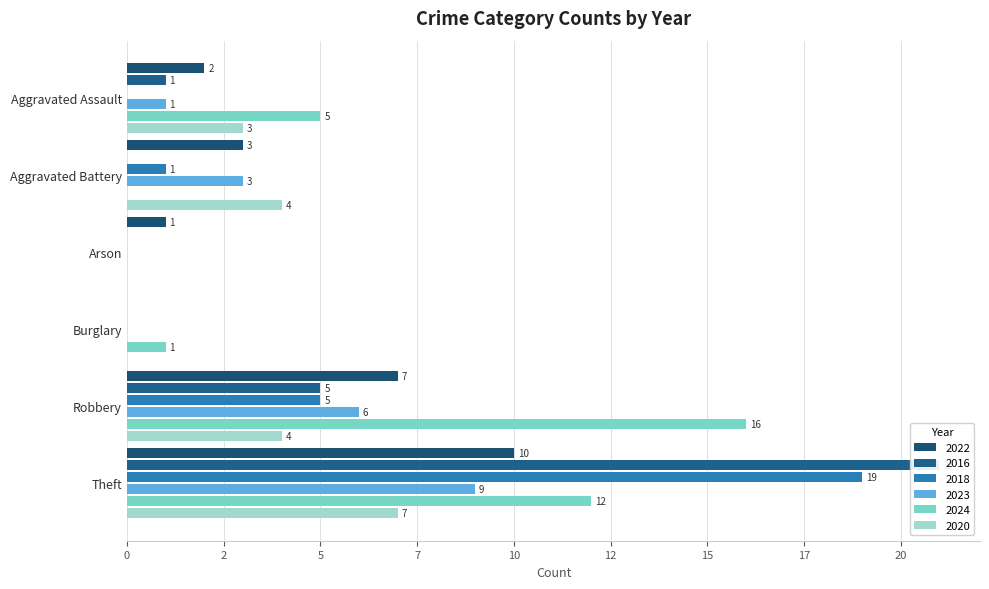

Reading left to right, extract all data points from this chart.

2022: 2	3	1	0	7	10	23
2016: 1	0	0	0	5	21	27
2018: 0	1	0	0	5	19	25
2023: 1	3	0	0	6	9	19
2024: 5	0	0	1	16	12	34
2020: 3	4	0	0	4	7	18